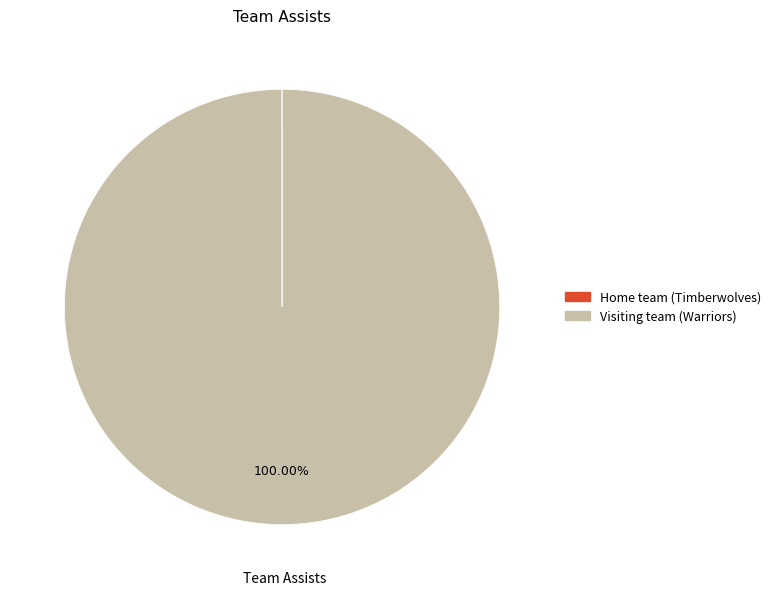

Which slice represents more than half of the pie?

Visiting team (Warriors)